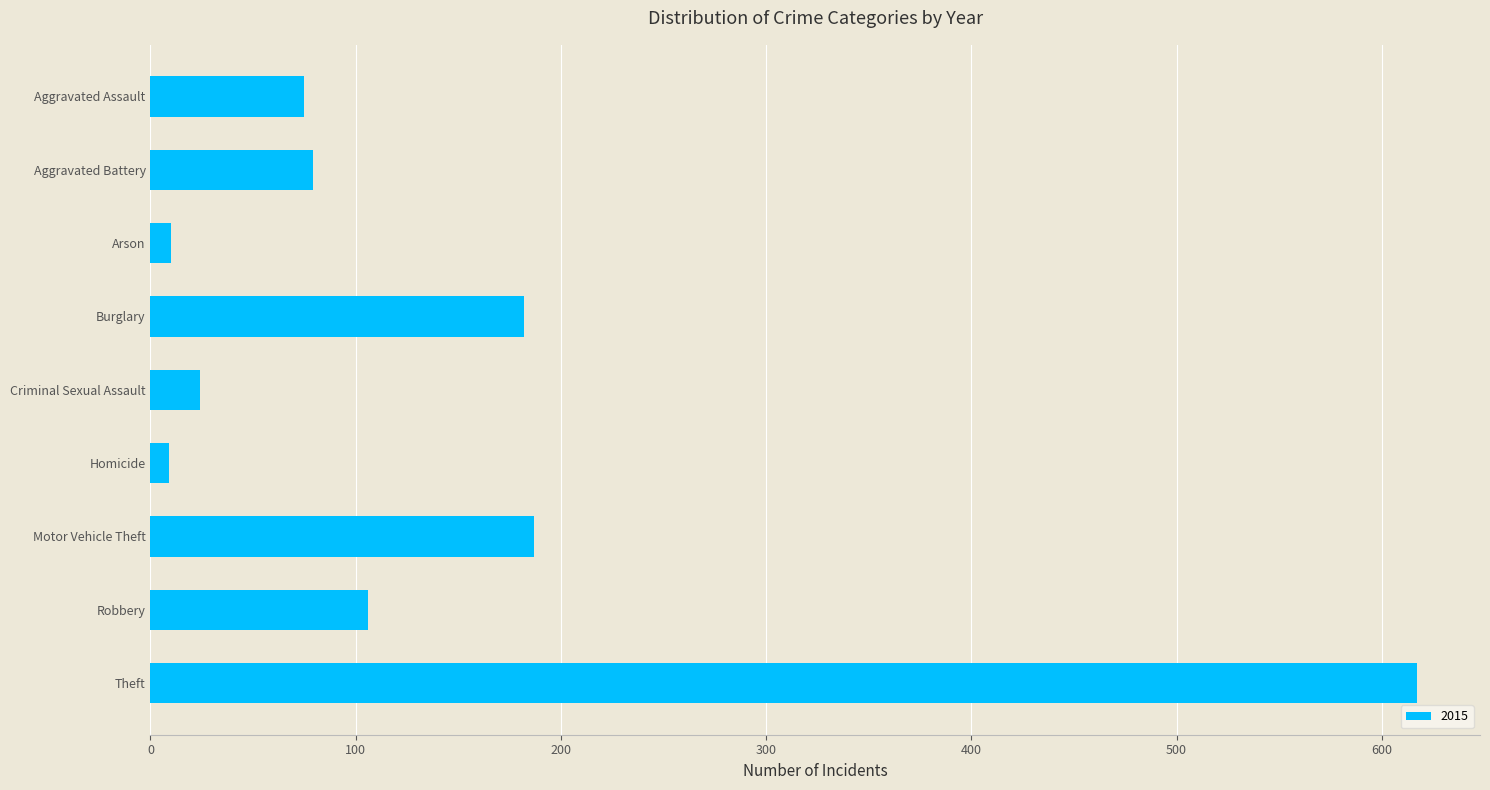

How many distinct data groups are displayed?

1